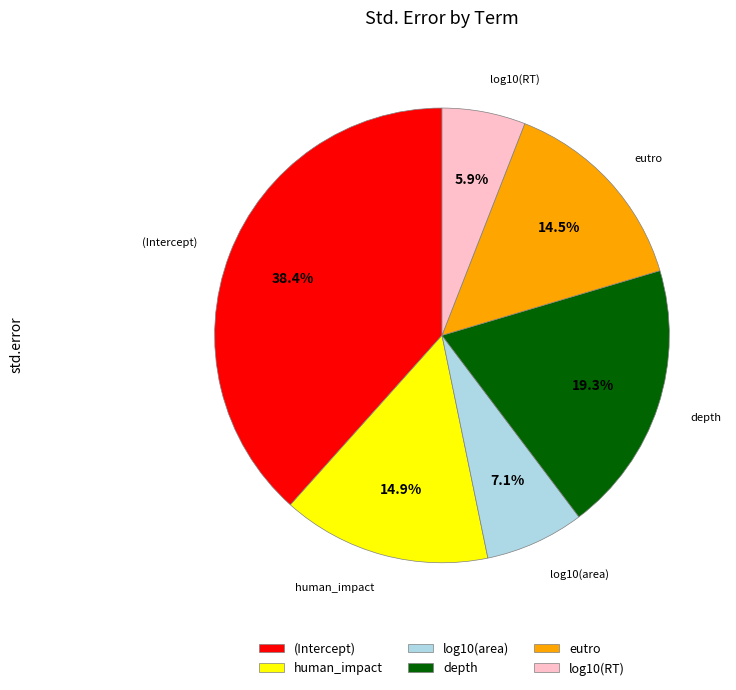

Count the number of slices in the pie.

6